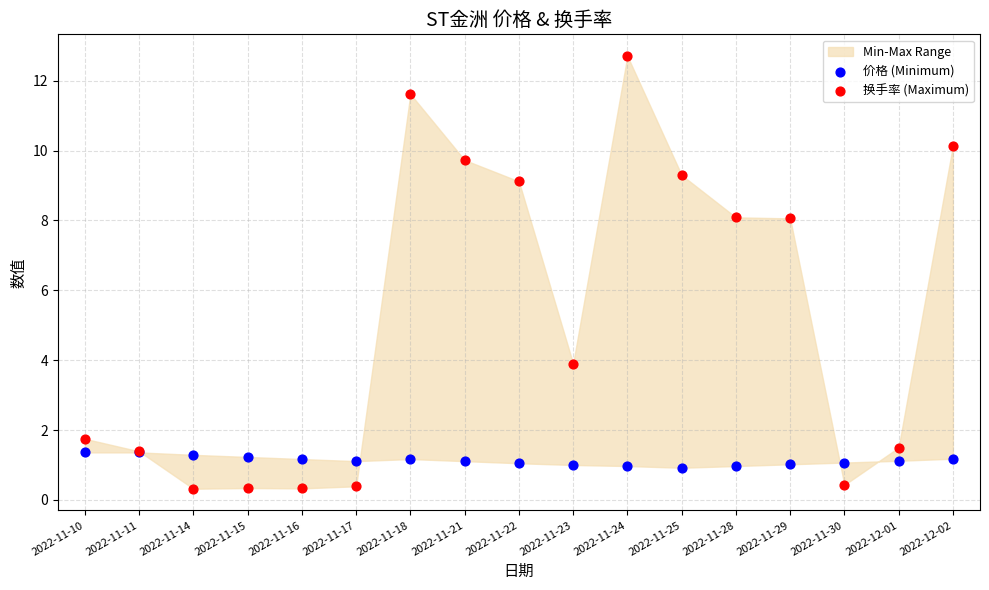

Which series has the largest Y range (max minus min)?

换手率 (Maximum)